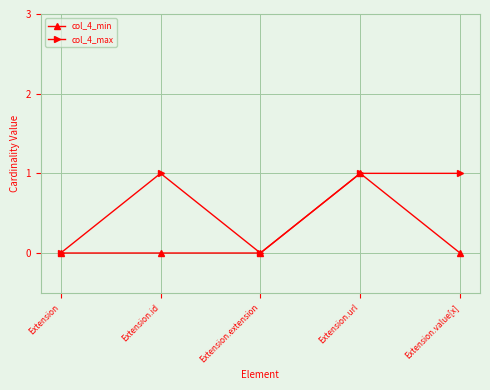

Does the chart have visible grid lines?

Yes